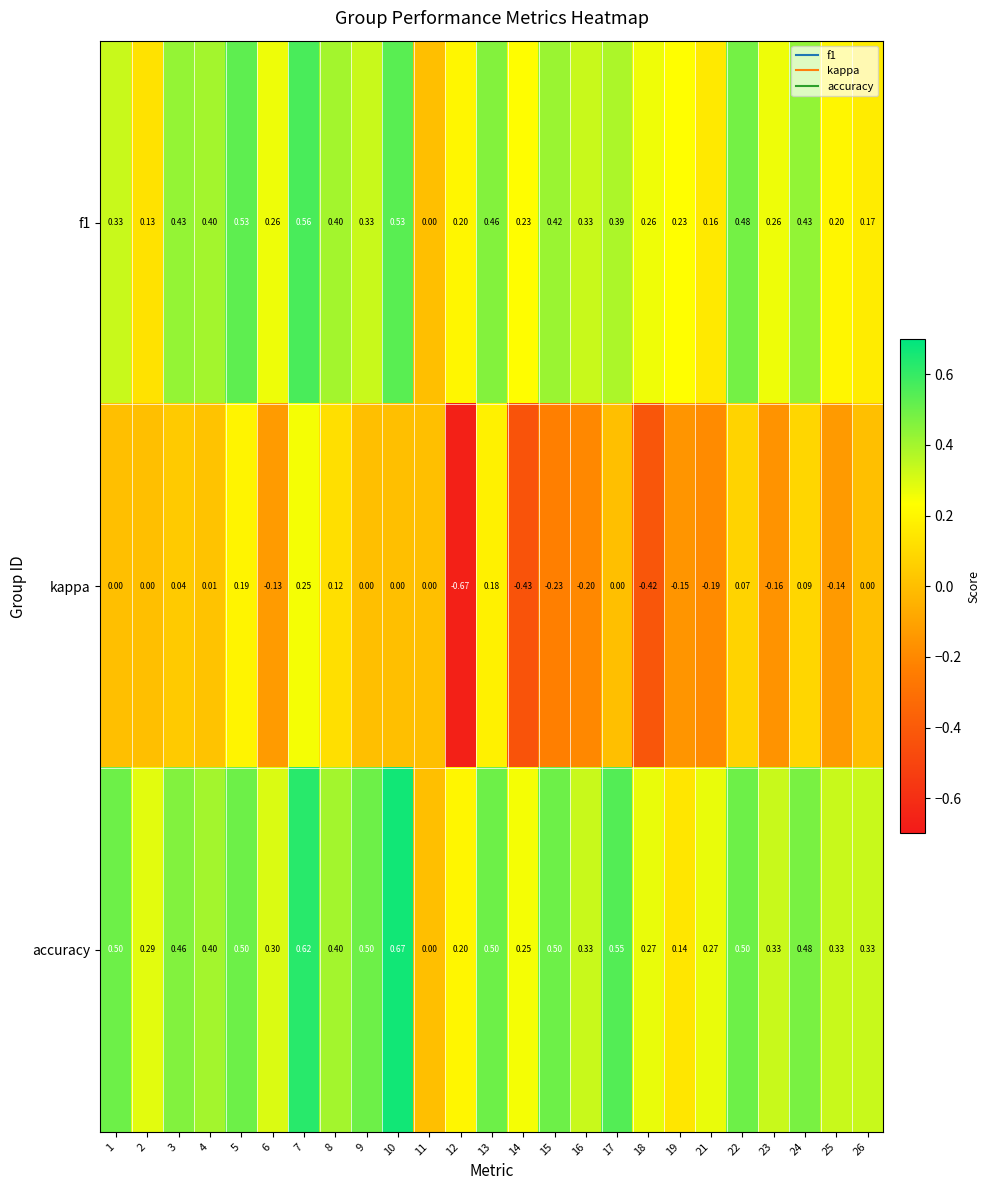

Between 3 and 23, which series saw the biggest shift?

kappa